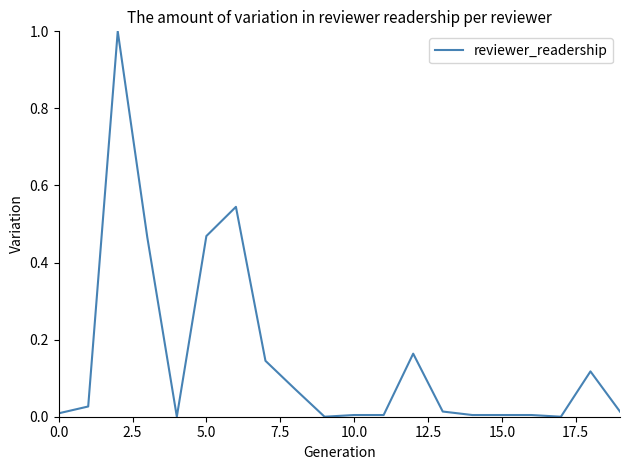

What is the difference between the maximum and minimum values?

1.0